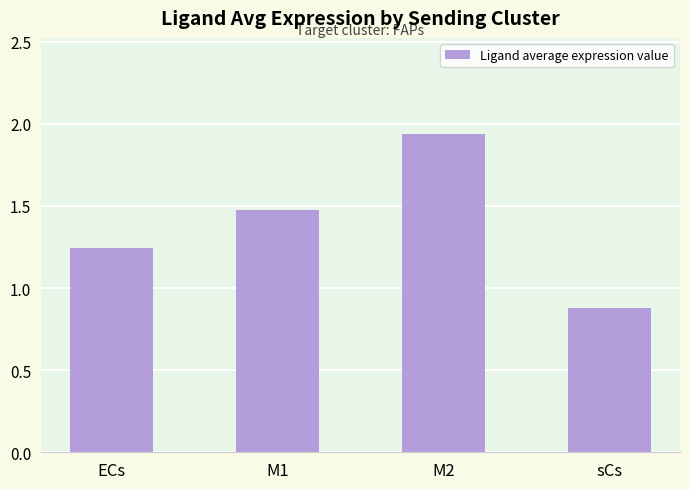

Count the number of data series in this chart.

1